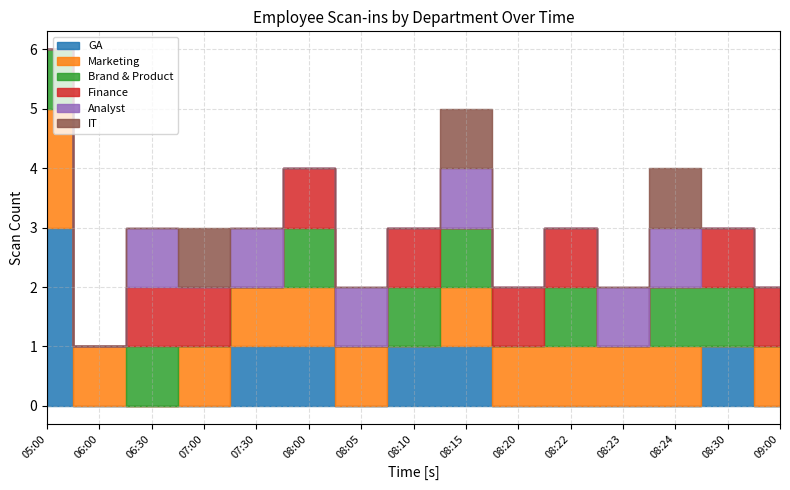

Does the chart have visible grid lines?

Yes